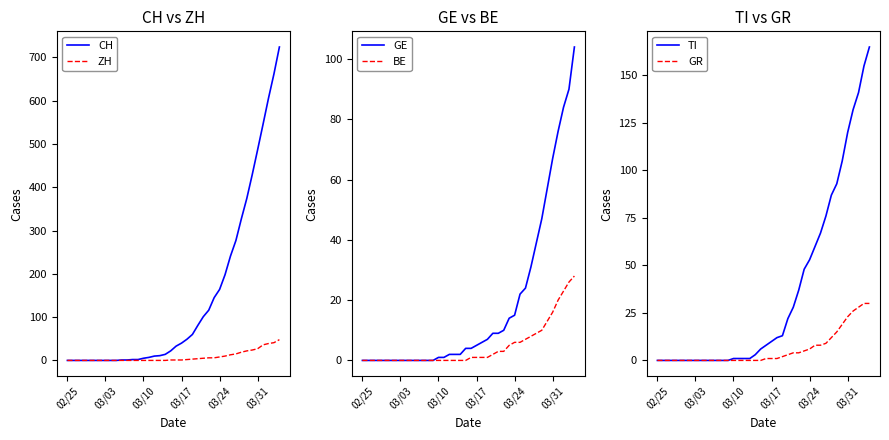

What is the sum of all CH values?

5735